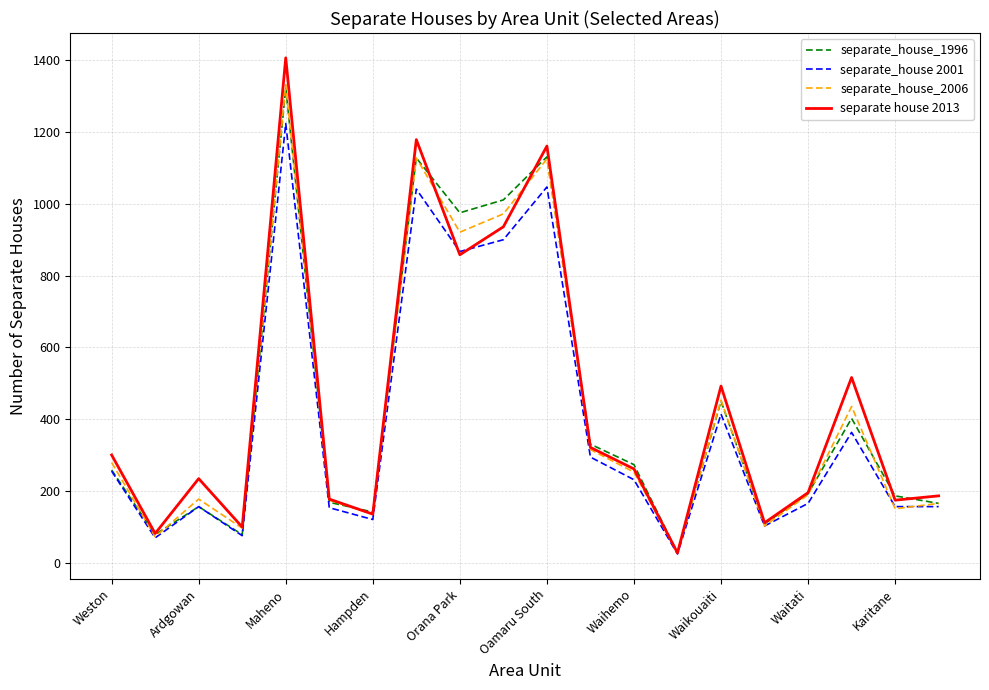

True or false: separate_house 2001 has more than 2 points higher than both neighbors.

True